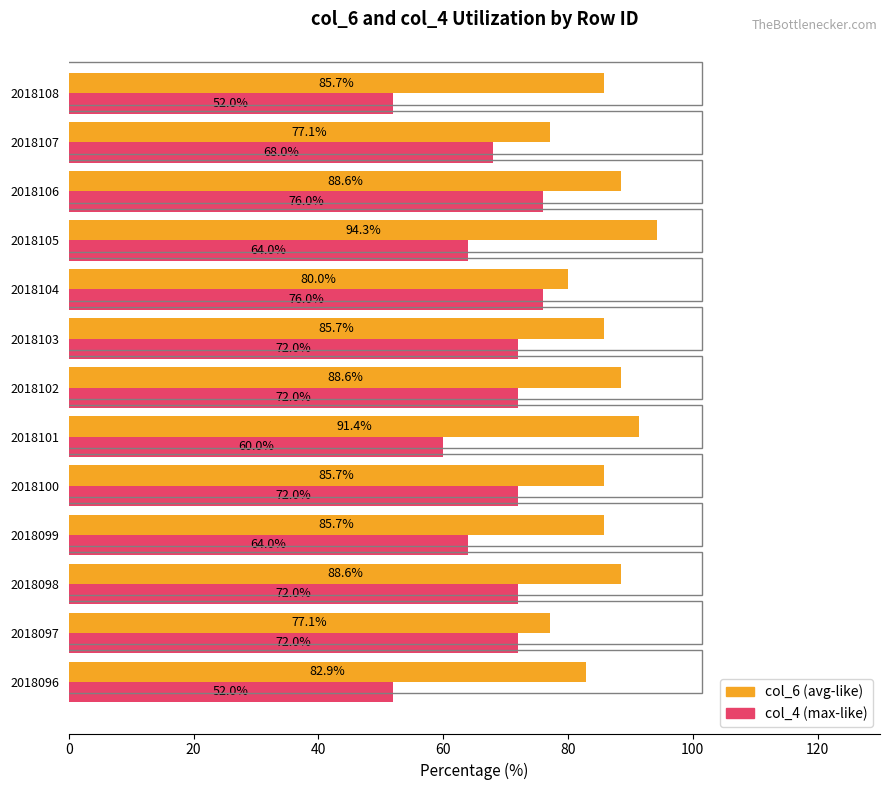

Which category has the highest value across all series?

2018105